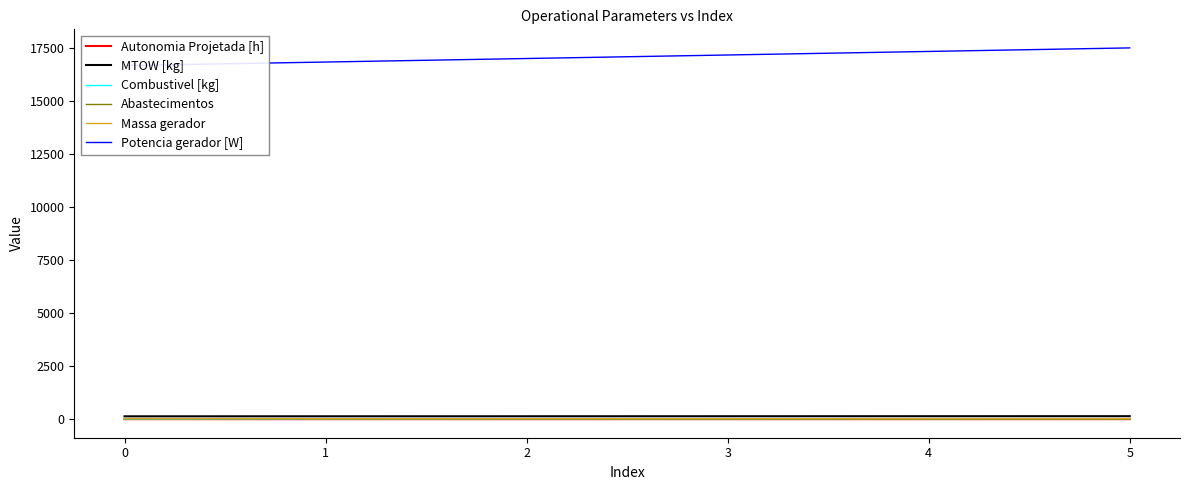

At which label does MTOW [kg] first exceed 137?

3